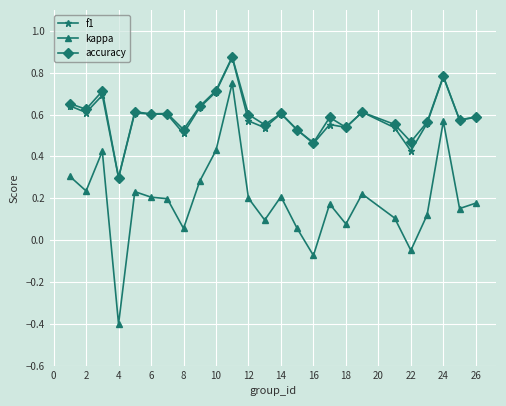

True or false: accuracy and kappa intersect in this chart.

False